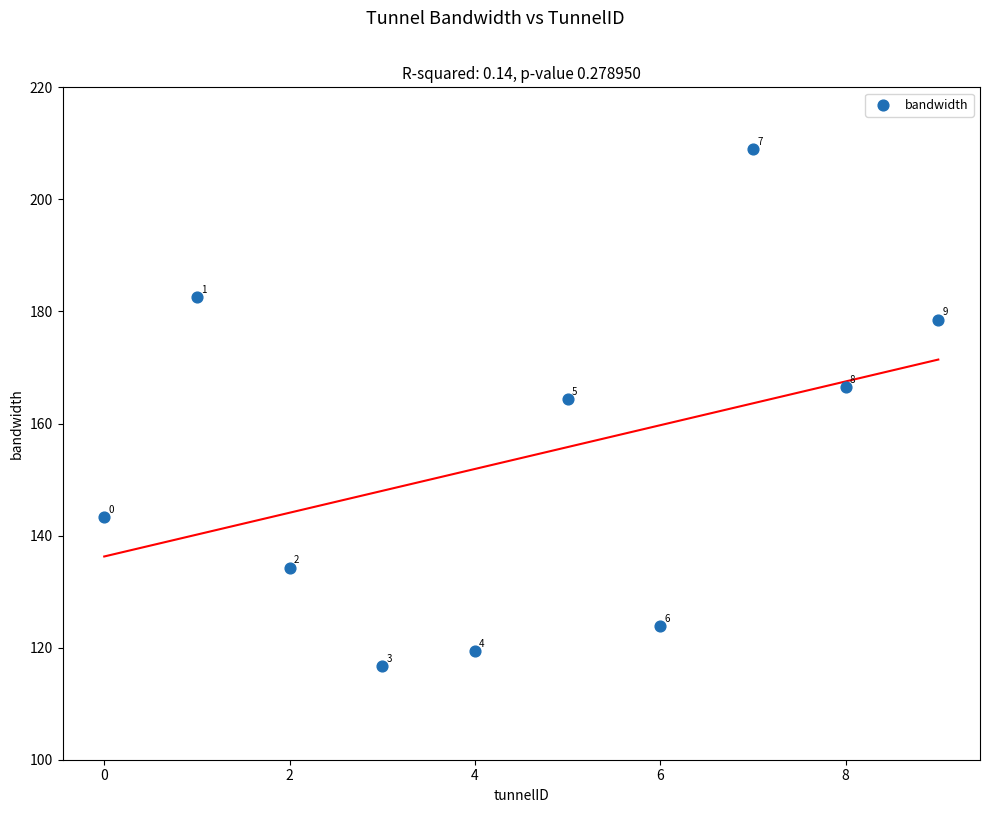

What Y value in the scatter plot is closest to 162?

164.3